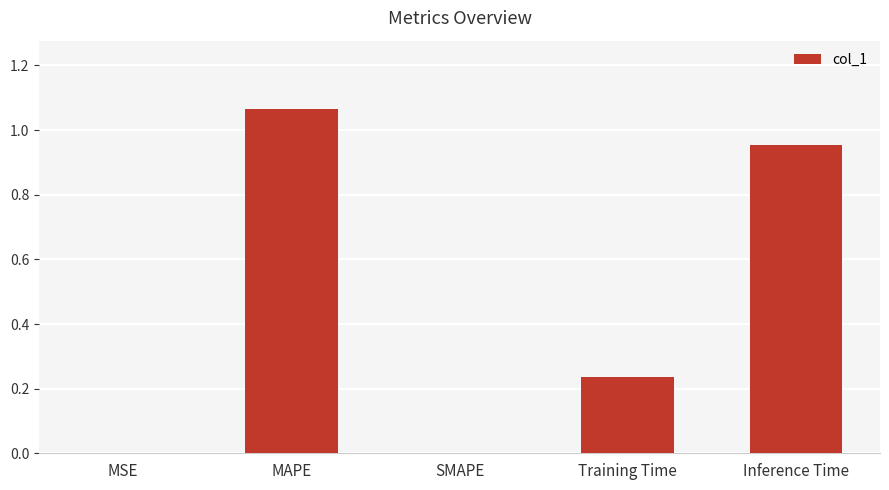

What is the change in value from SMAPE to Training Time?

+0.2